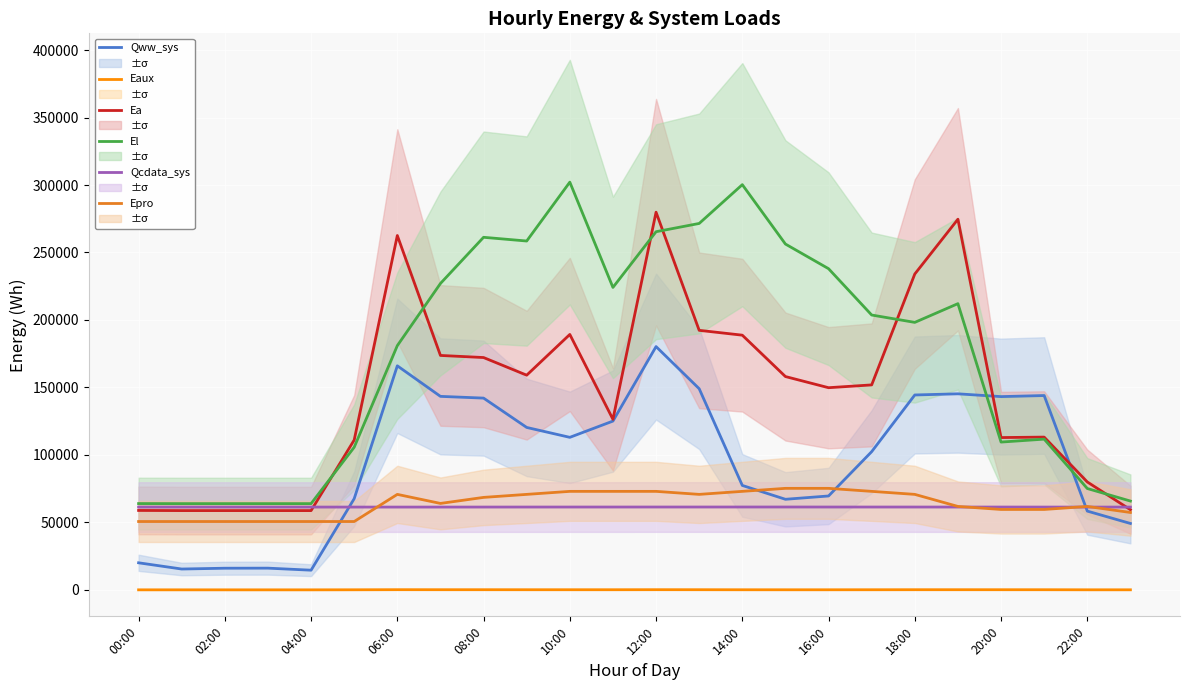

What is the difference between the maximum and minimum values in the Eaux series?

112.8